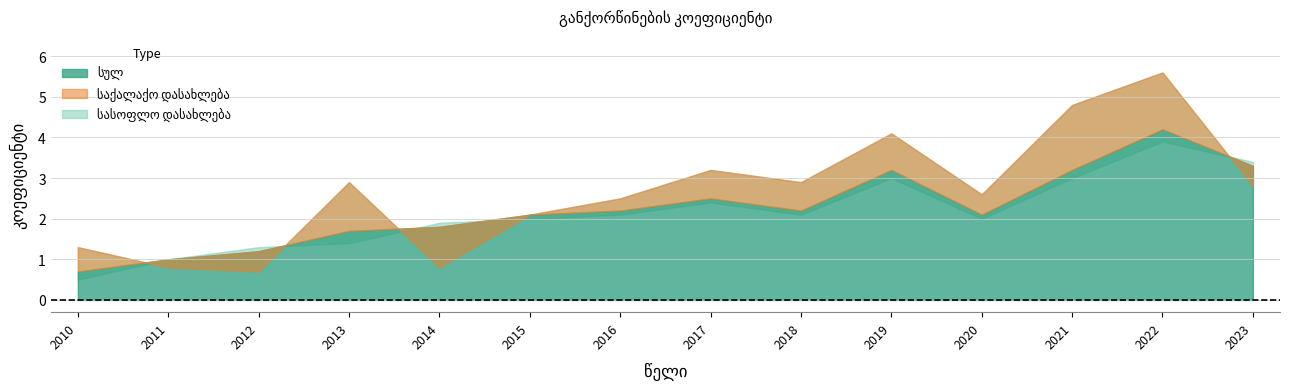

The value of სასოფლო დასახლება at 2018 is 3.6. True or false?

False